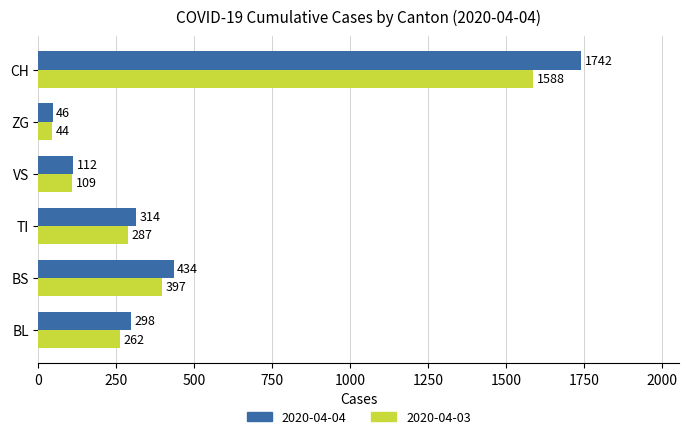

What is the sum of the 2020-04-03 values at ZG and TI?

331